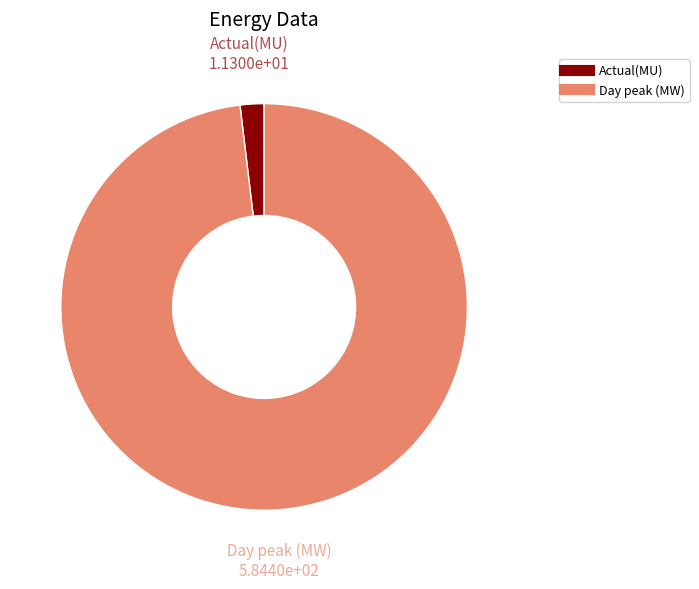

Is there a majority slice in this chart?

Yes